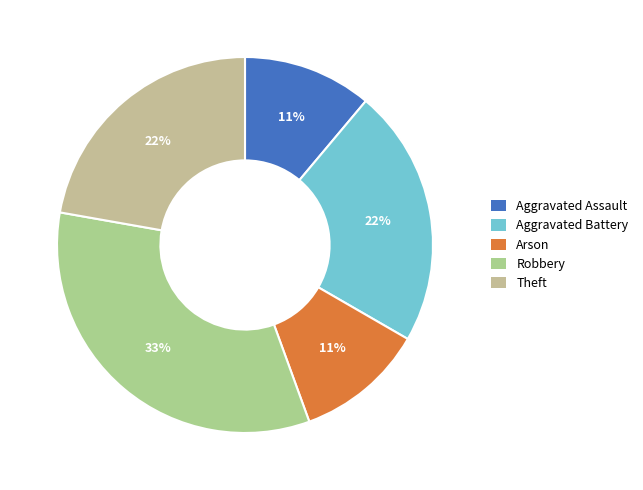

Rank the categories by value from lowest to highest.

Aggravated Assault, Arson, Aggravated Battery, Theft, Robbery